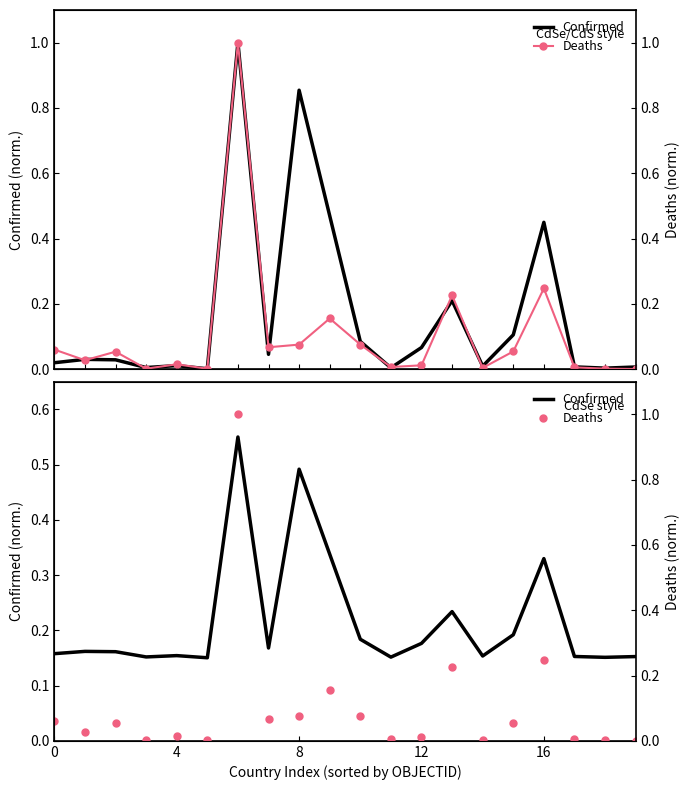

What is the maximum value shown in the chart?

1.0